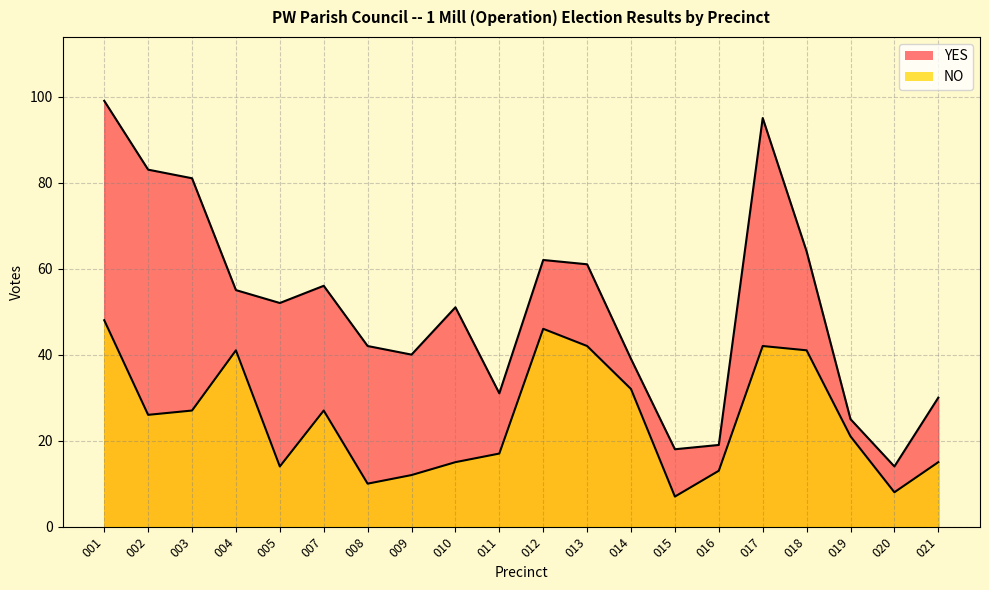

True or false: NO has more than 0 interior local peaks.

True